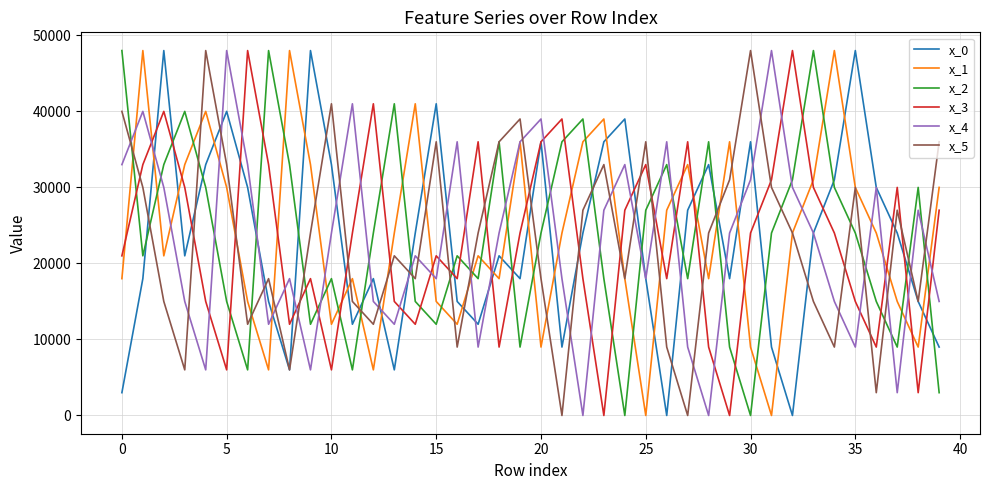

What are all the series names shown in the legend?

x_0, x_1, x_2, x_3, x_4, x_5